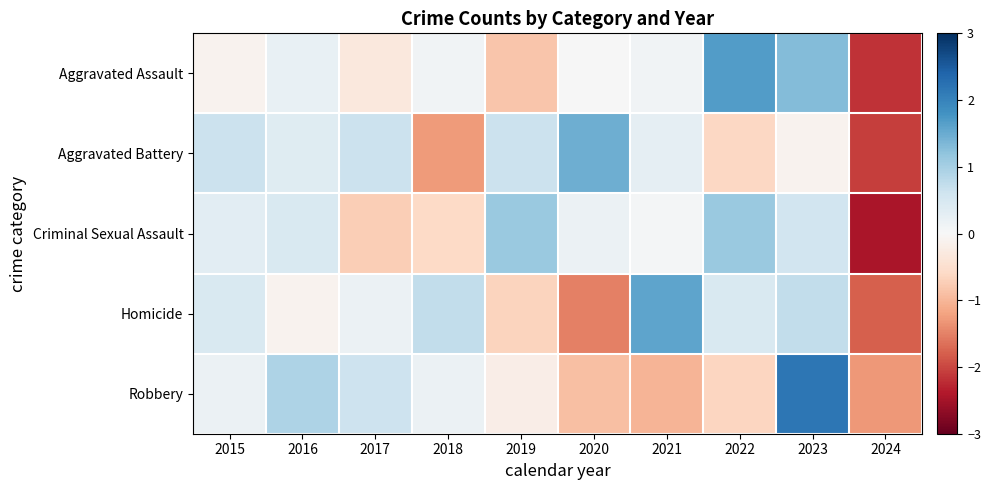

Reading left to right, what are all the values shown in this chart?

Aggravated Assault: 2015=-0.1	2016=0.2	2017=-0.3	2018=0.1	2019=-0.8	2020=0.0	2021=0.1	2022=1.7	2023=1.3	2024=-2.2
Aggravated Battery: 2015=0.7	2016=0.4	2017=0.7	2018=-1.3	2019=0.7	2020=1.5	2021=0.3	2022=-0.6	2023=-0.1	2024=-2.1
Criminal Sexual Assault: 2015=0.3	2016=0.4	2017=-0.7	2018=-0.6	2019=1.1	2020=0.2	2021=0.1	2022=1.1	2023=0.6	2024=-2.4
Homicide: 2015=0.5	2016=-0.1	2017=0.2	2018=0.7	2019=-0.7	2020=-1.5	2021=1.6	2022=0.5	2023=0.7	2024=-1.8
Robbery: 2015=0.2	2016=0.9	2017=0.6	2018=0.2	2019=-0.2	2020=-0.9	2021=-1.0	2022=-0.6	2023=2.2	2024=-1.3